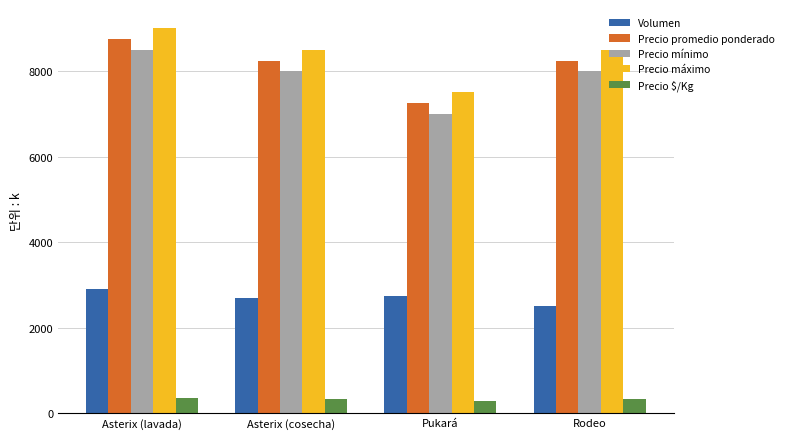

At how many categories does at least one series exceed 6931?

4